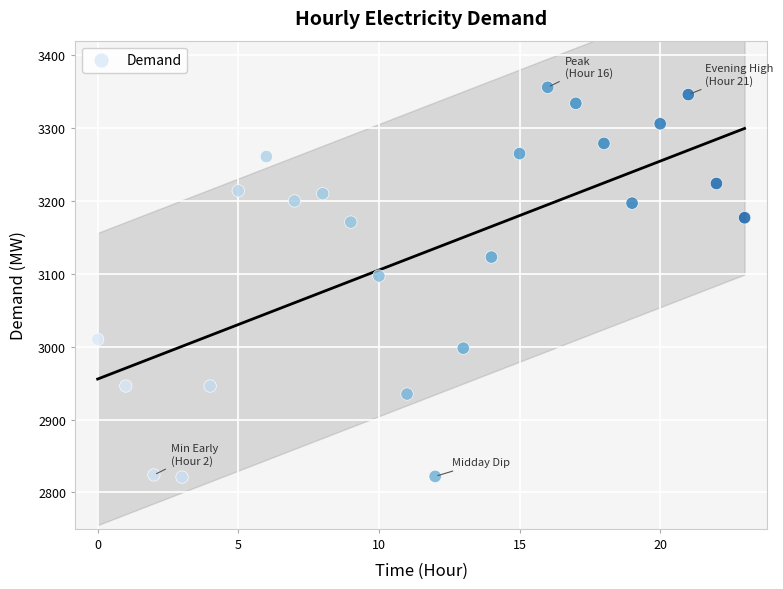

What Y value in the scatter plot is closest to 3088?

3097